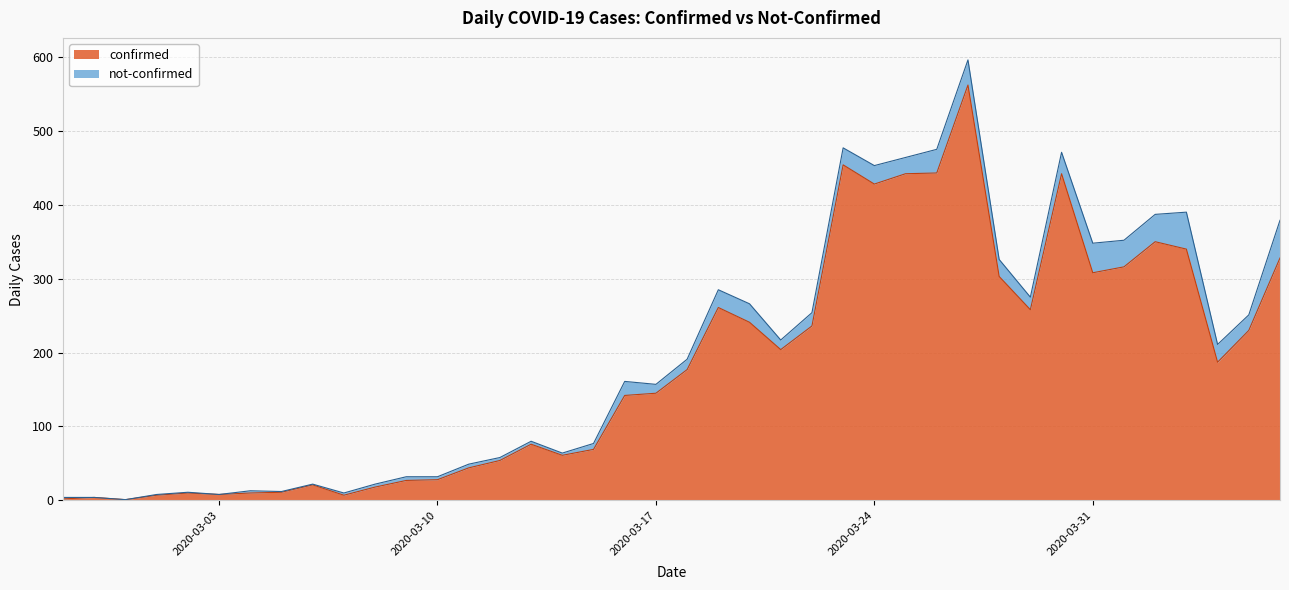

Where is the first local minimum?

2020-02-29